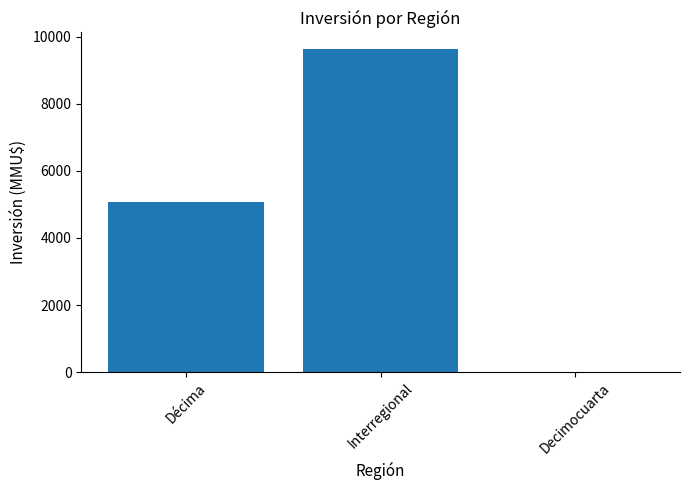

The value at Décima is 8308. True or false?

False